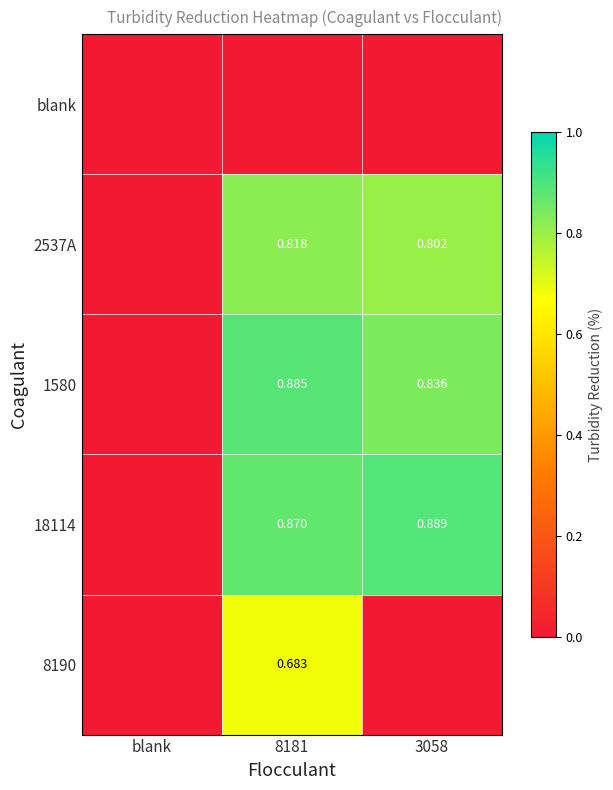

What is the highest value of the 18114 series?

0.9